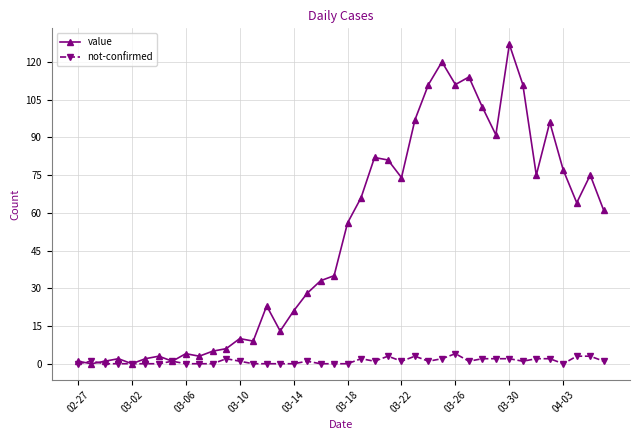

What is the value of the value point at the 32nd from the left?

91